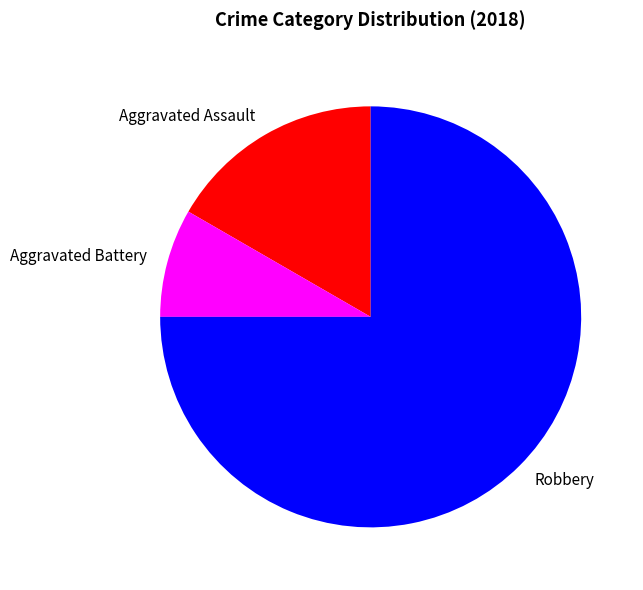

What is the largest slice in the pie chart?

Robbery